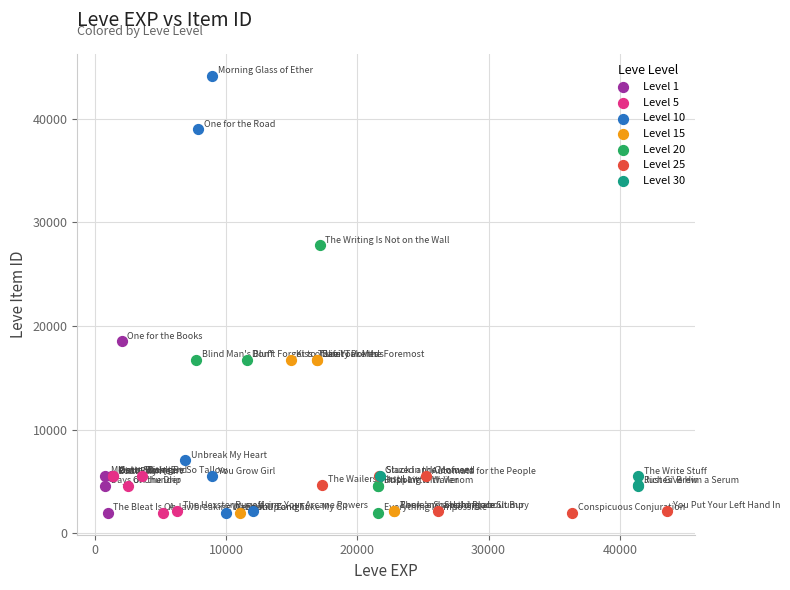

Which series contains the highest Y value?

Level 10